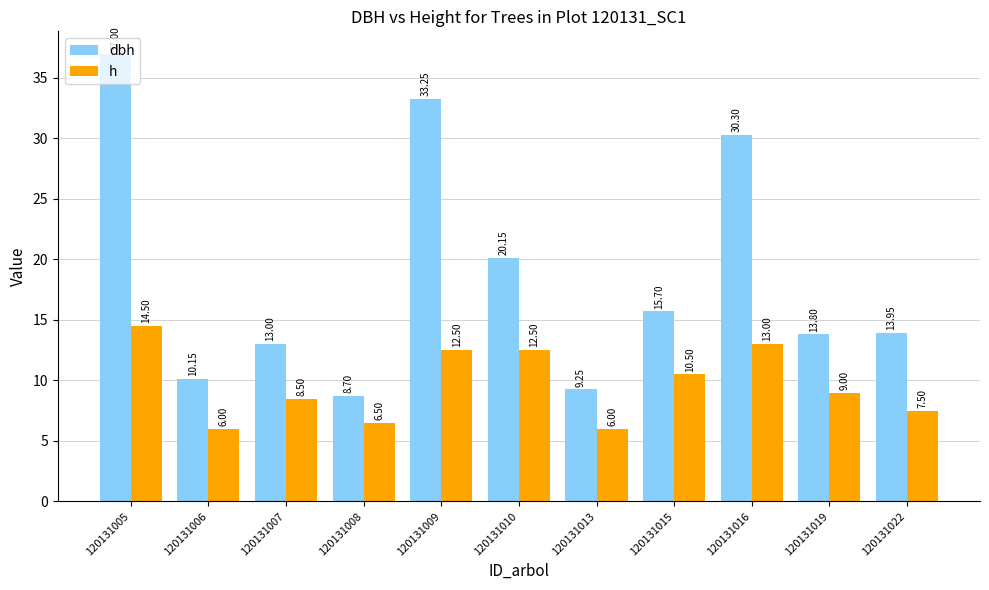

Rank the series by their maximum value, from highest to lowest.

dbh, h